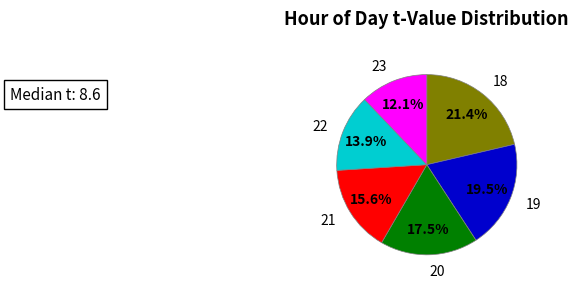

Is there a majority slice in this chart?

No